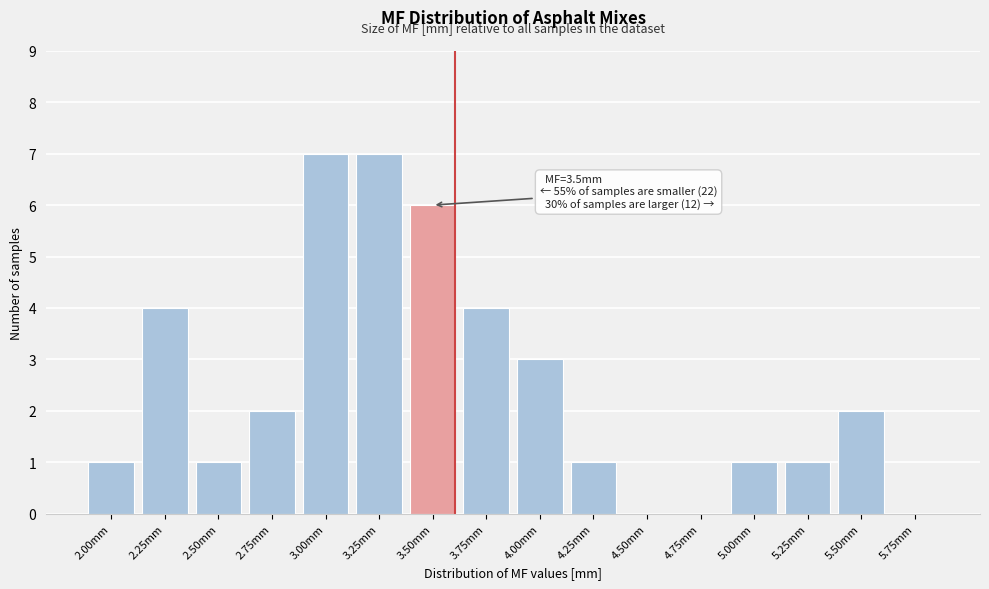

Reading left to right, transcribe all the data shown in this chart.

2.00mm=1	2.25mm=4	2.50mm=1	2.75mm=2	3.00mm=7	3.25mm=7	3.50mm=6	3.75mm=4	4.00mm=3	4.25mm=1	4.50mm=0	4.75mm=0	5.00mm=1	5.25mm=1	5.50mm=2	5.75mm=0